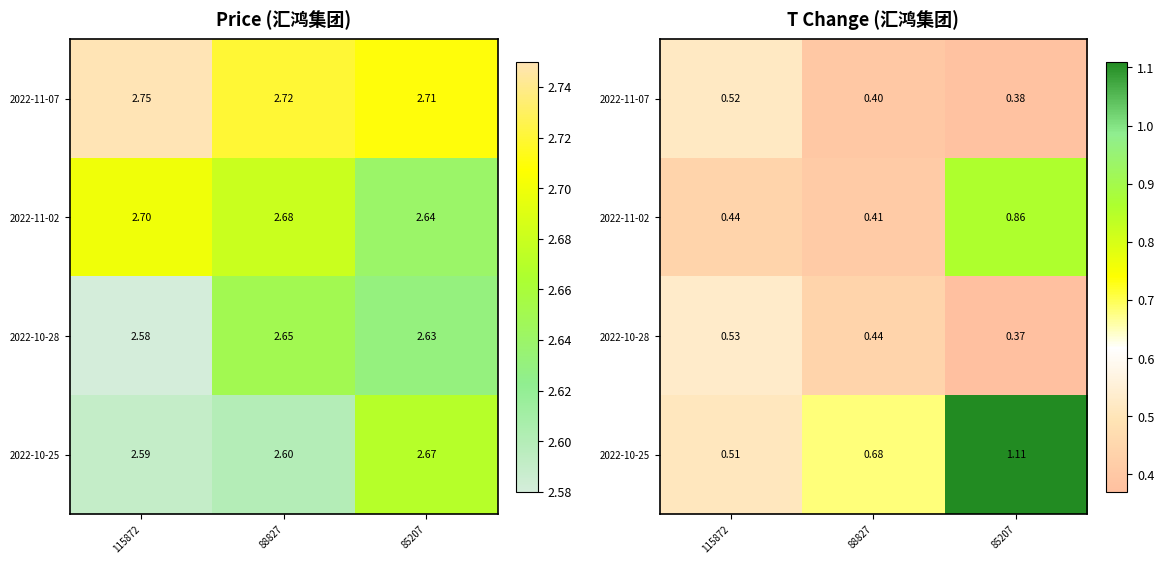

How many series are shown in this chart?

4